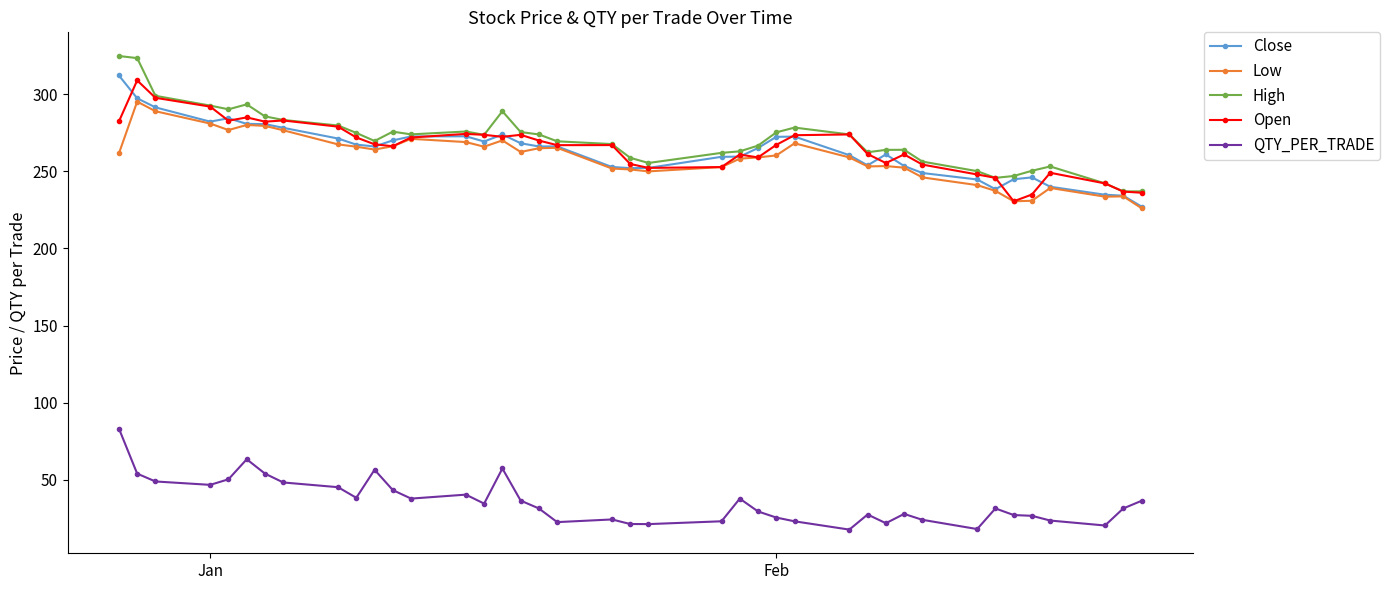

True or false: QTY_PER_TRADE and Low cross at least once.

False